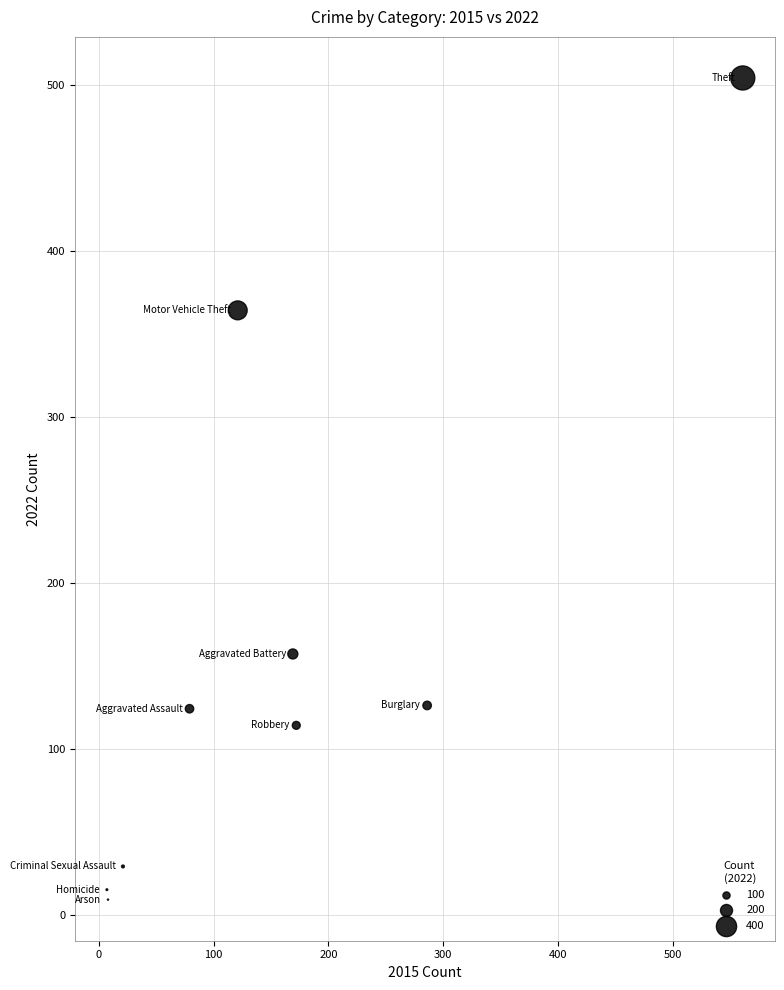

What is the average X value?

158